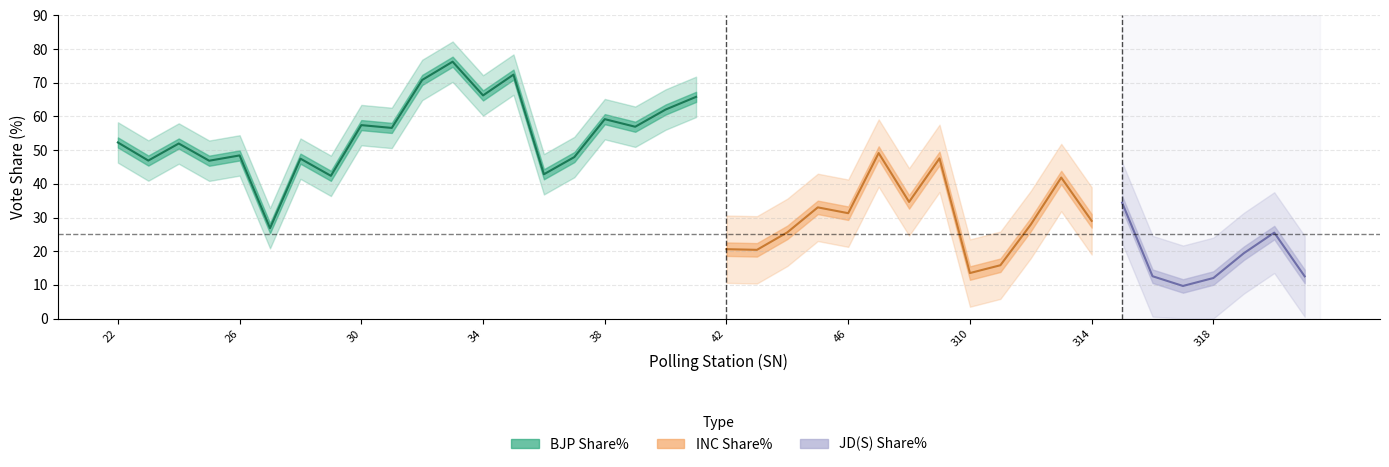

What is the maximum value shown in the chart?

76.3